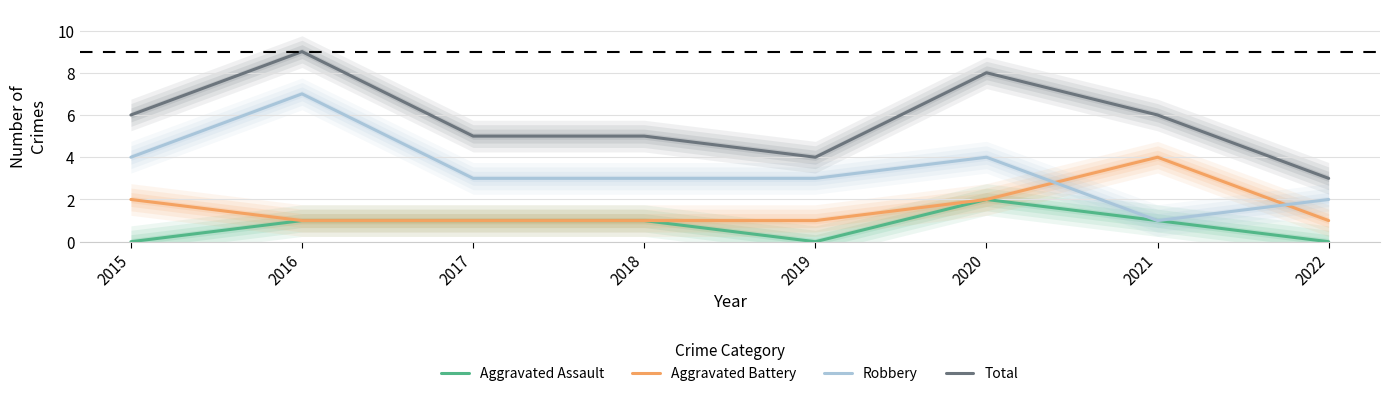

How many Aggravated Battery values are between 1 and 2?

7